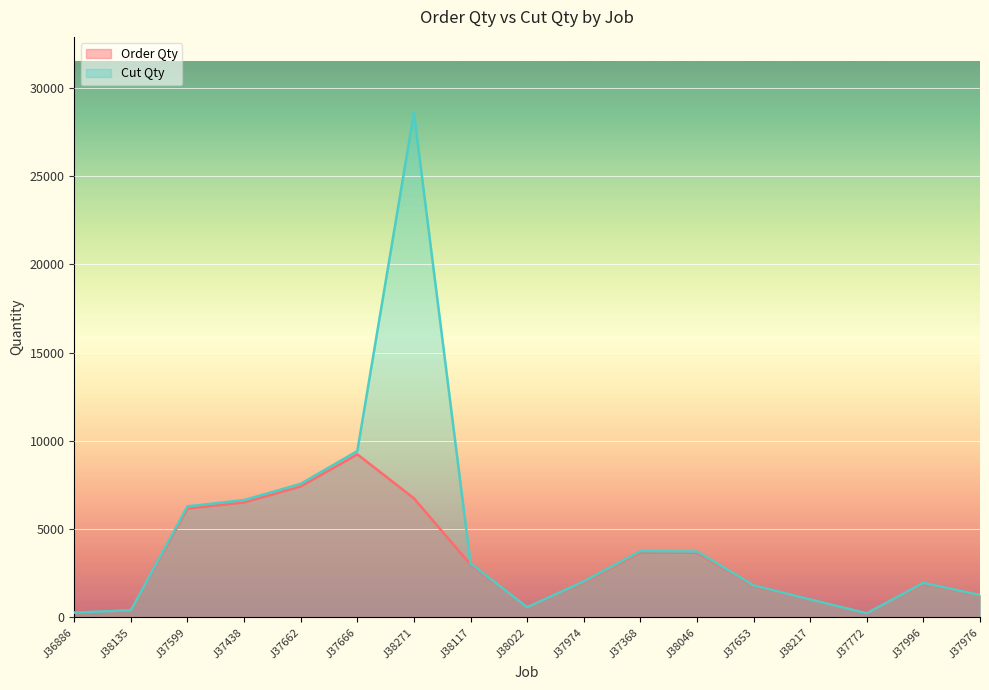

How many lines are shown in the chart?

2